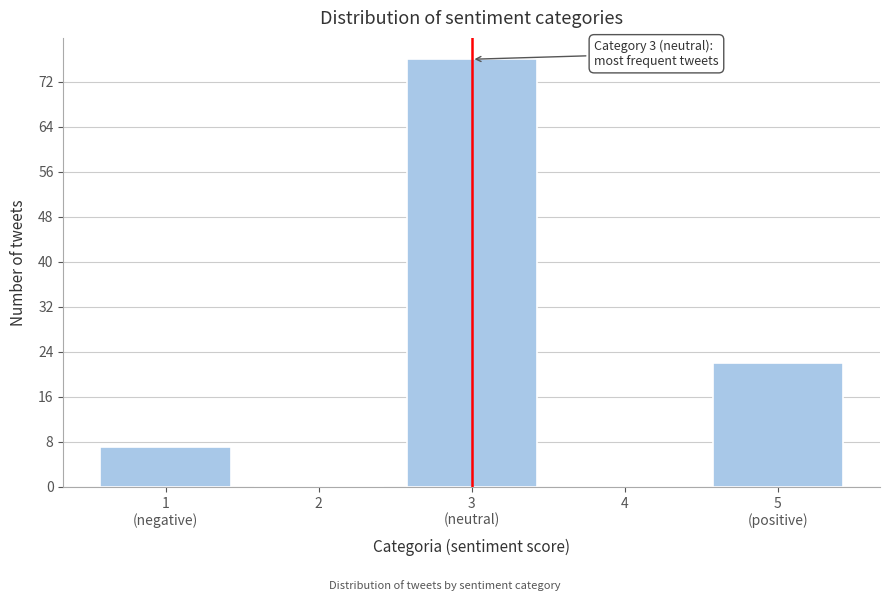

The chart shows a value of 28 at 2. True or false?

False